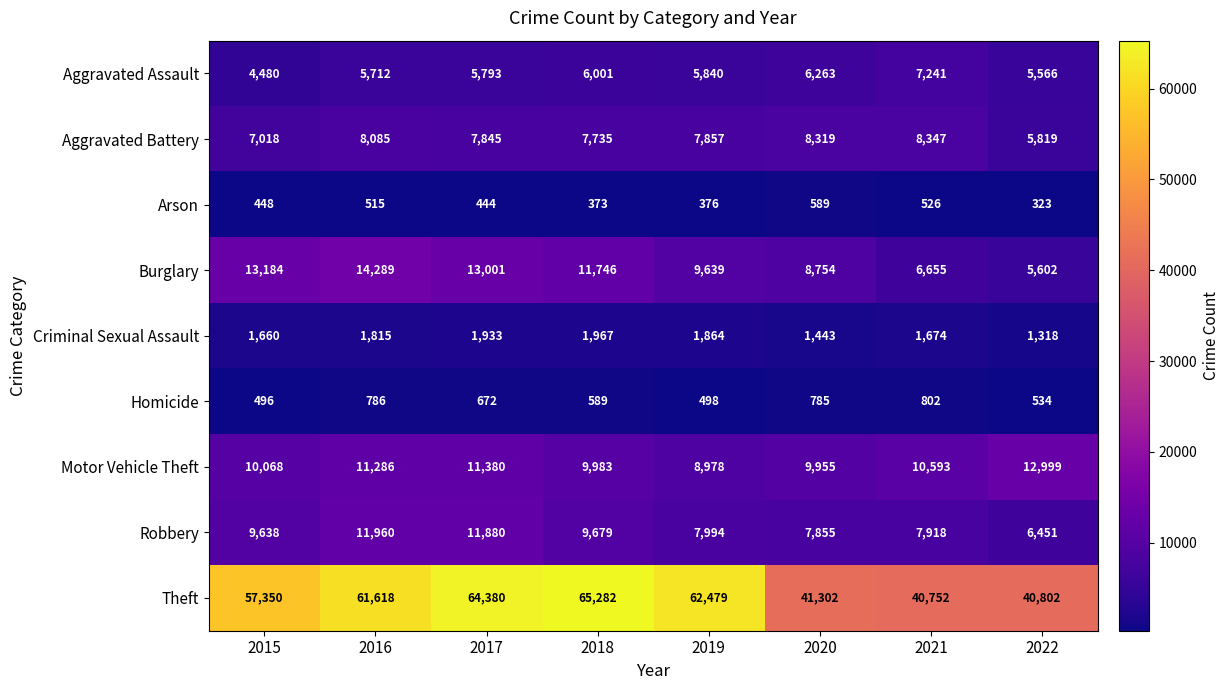

How many series are shown in this chart?

9